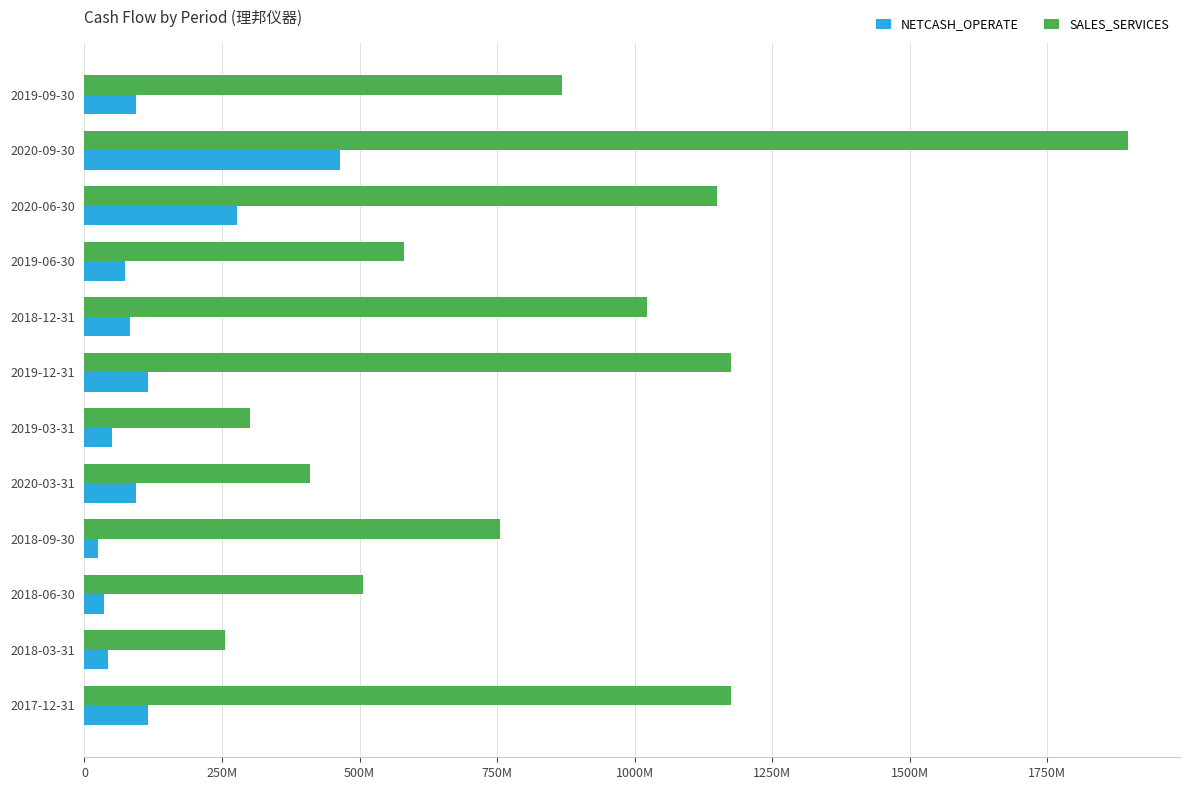

How many values in the SALES_SERVICES series exceed 867519679?

6